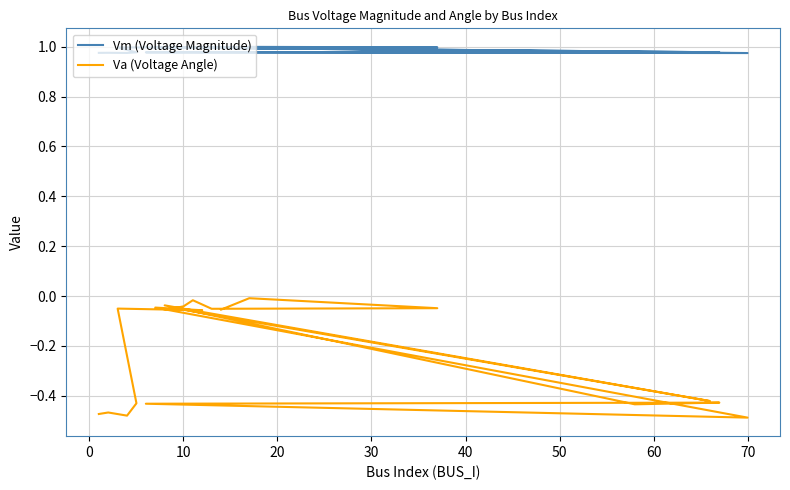

The value of Vm (Voltage Magnitude) at 10 is 1.0. True or false?

True